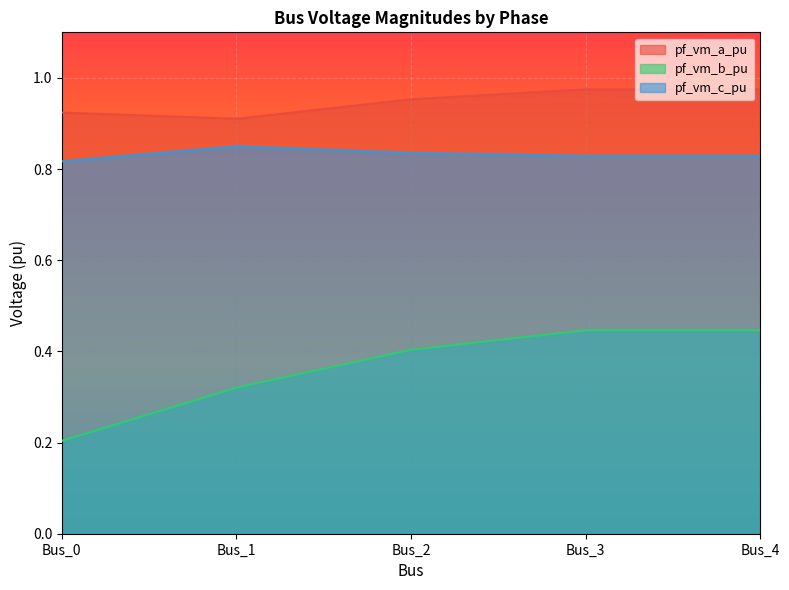

What is the smallest value displayed?

0.2